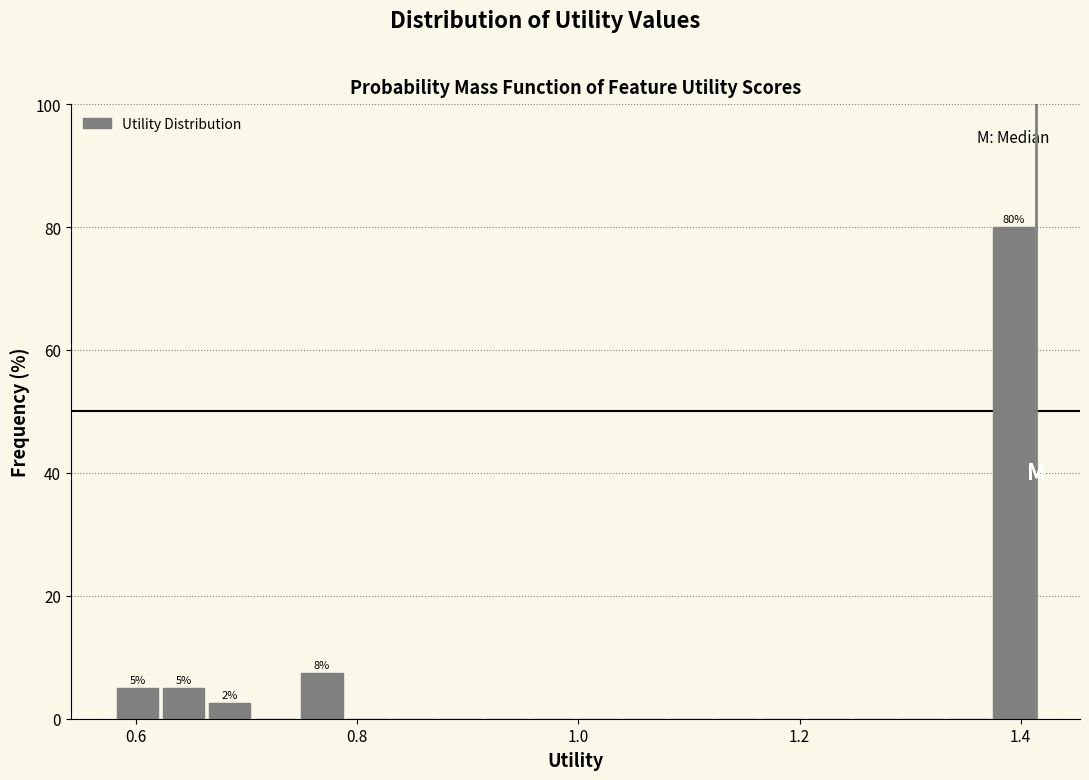

Read against the x-axis, roughly where is the centre of the tallest bar?

1.40